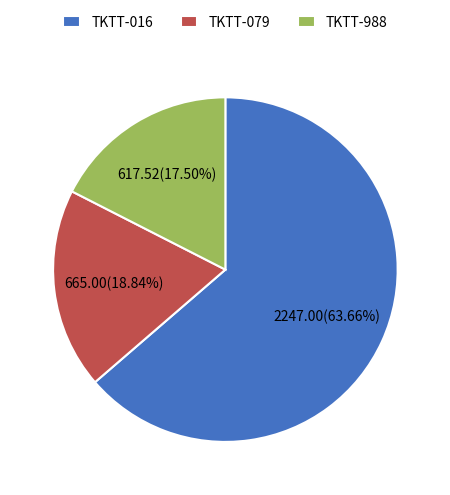

Between TKTT-016 and TKTT-988, which is larger?

TKTT-016